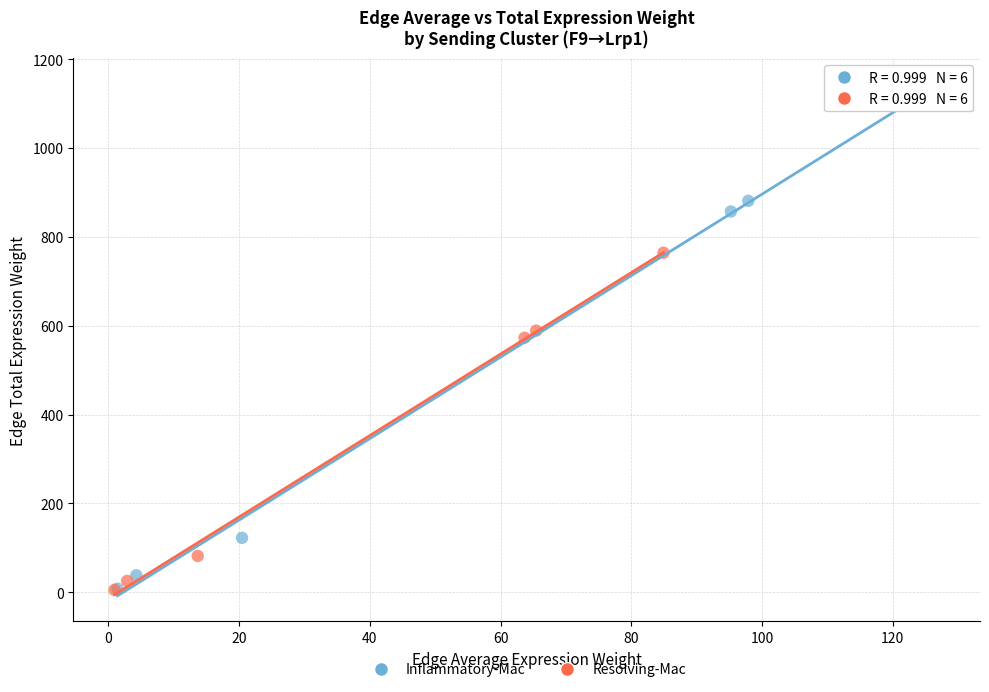

Which series contains the highest Y value?

Inflammatory-Mac